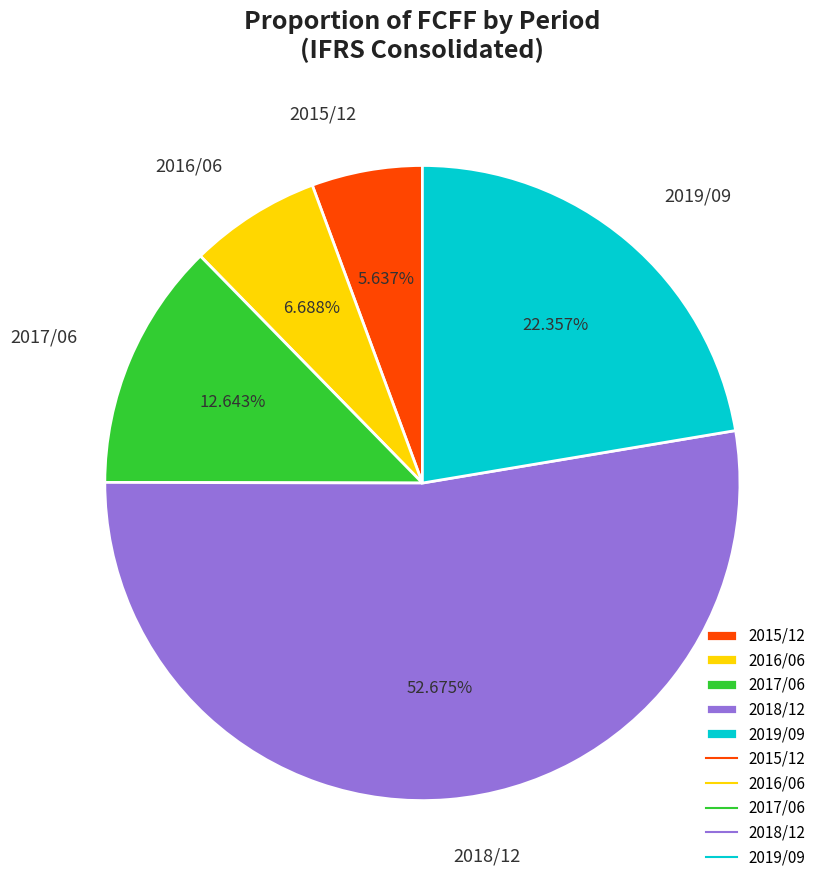

Rank the categories by value from lowest to highest.

2015/12, 2016/06, 2017/06, 2019/09, 2018/12